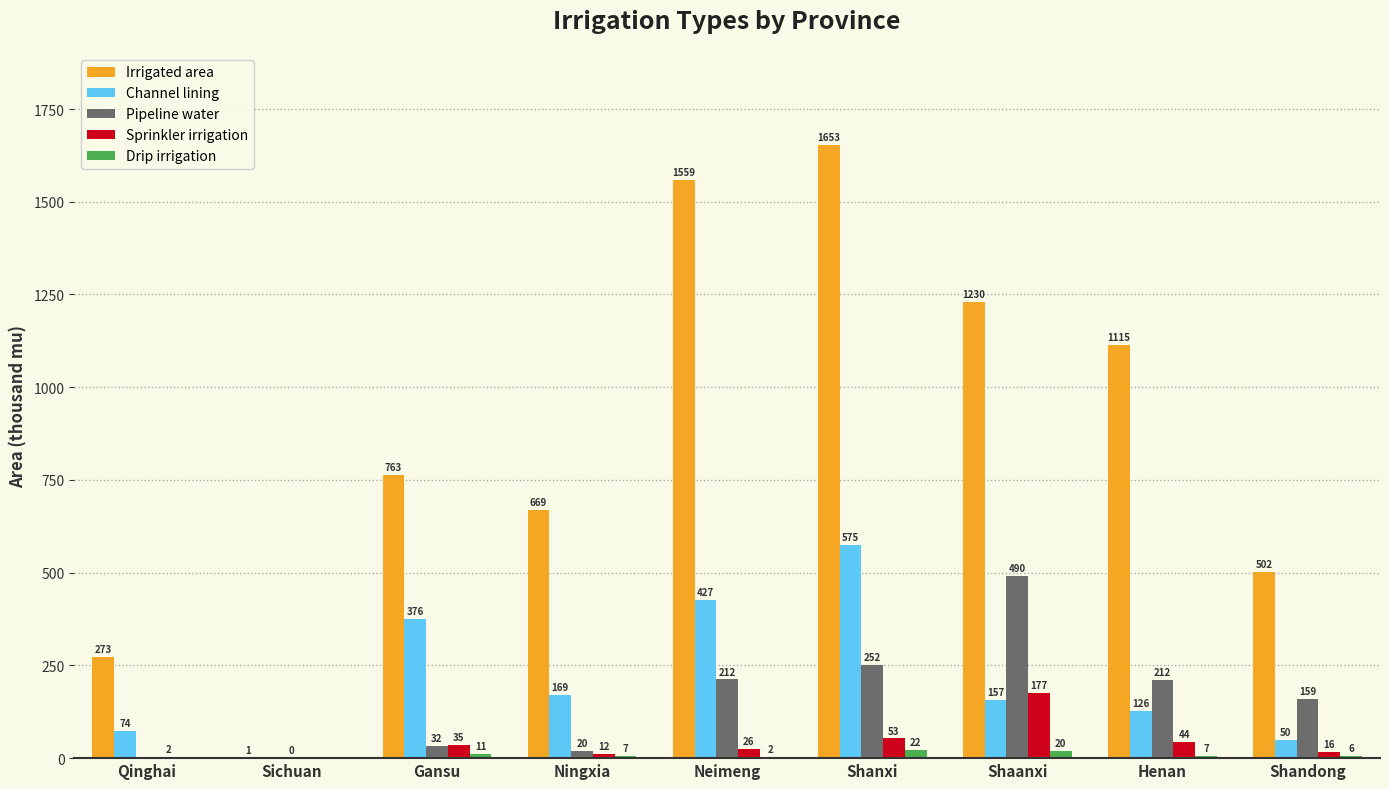

Which series changed the most between Sichuan and Gansu?

Irrigated area